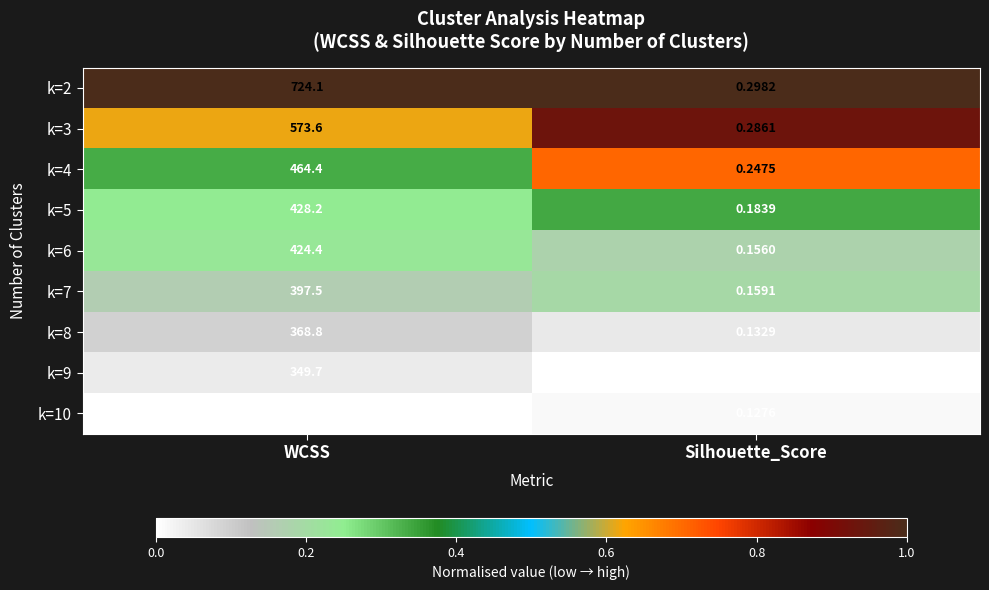

List the labels in order of k=10 value, largest first.

WCSS, Silhouette_Score